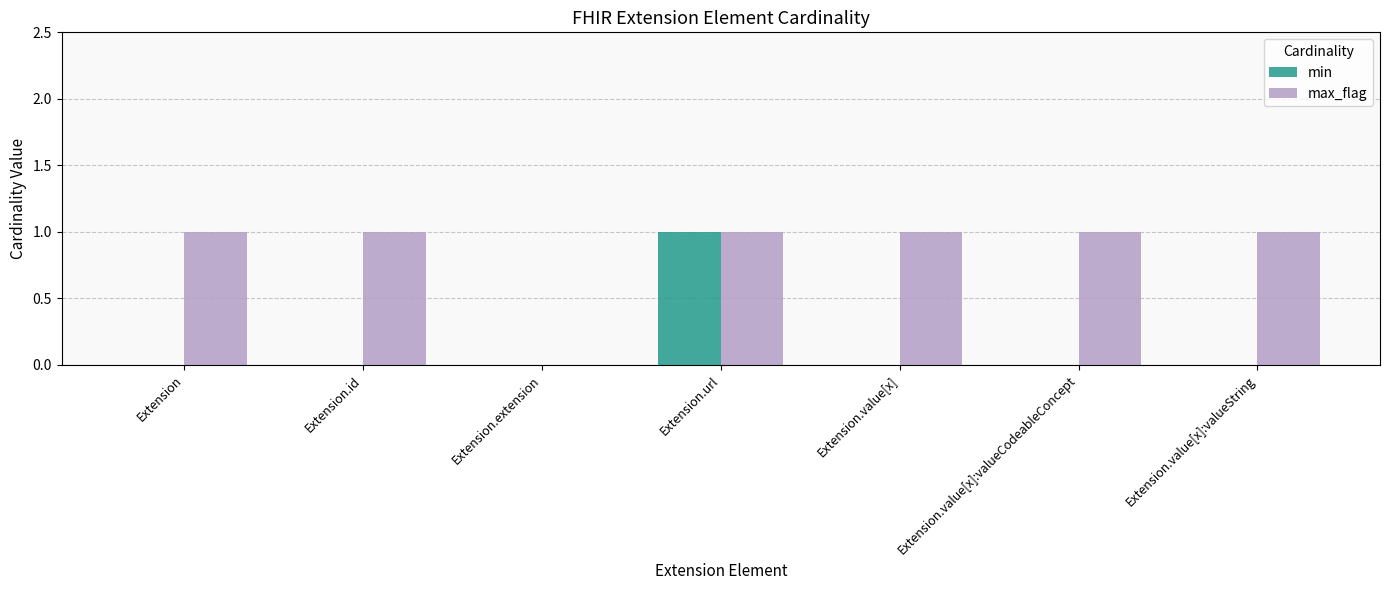

At which category is the sum across all series the highest?

Extension.url